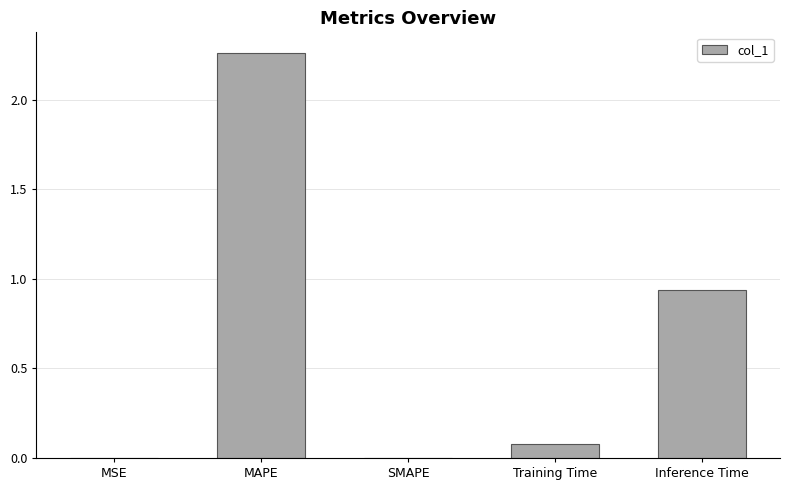

What is the sum of the values at MAPE and Inference Time?

3.2